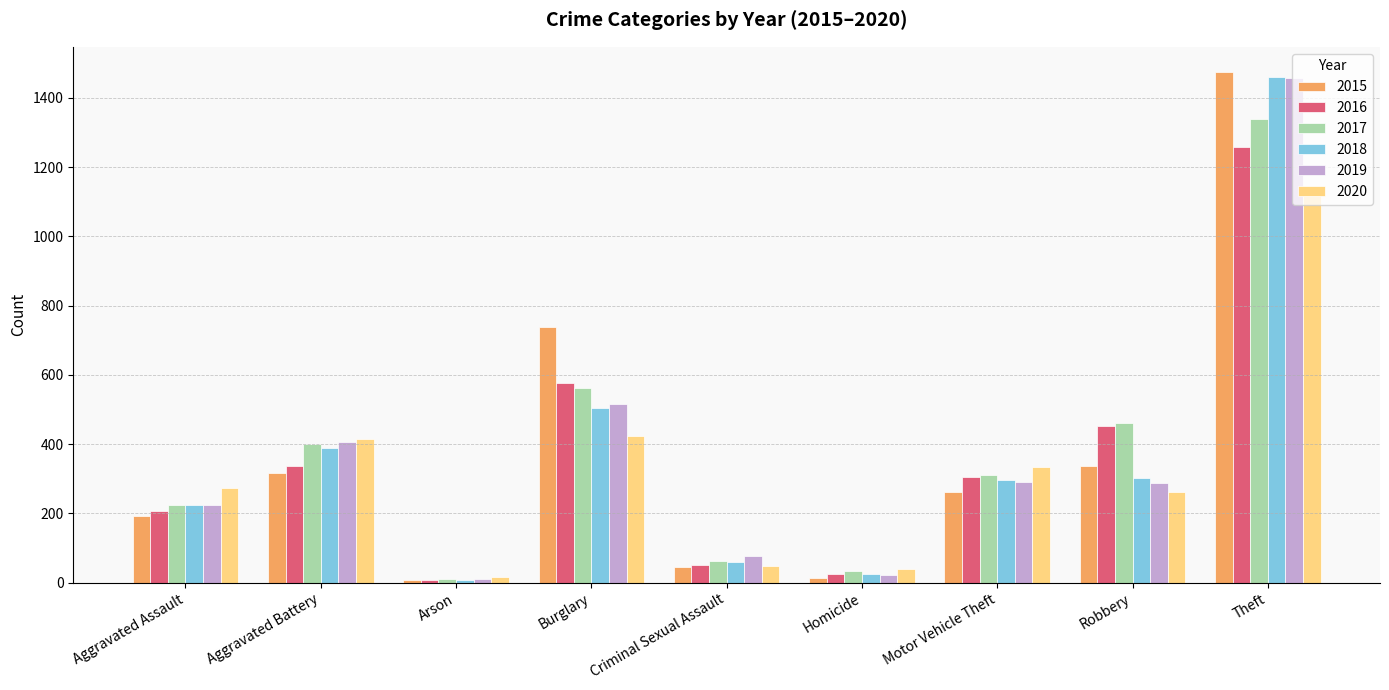

Which series changed the most between Aggravated Battery and Robbery?

2020